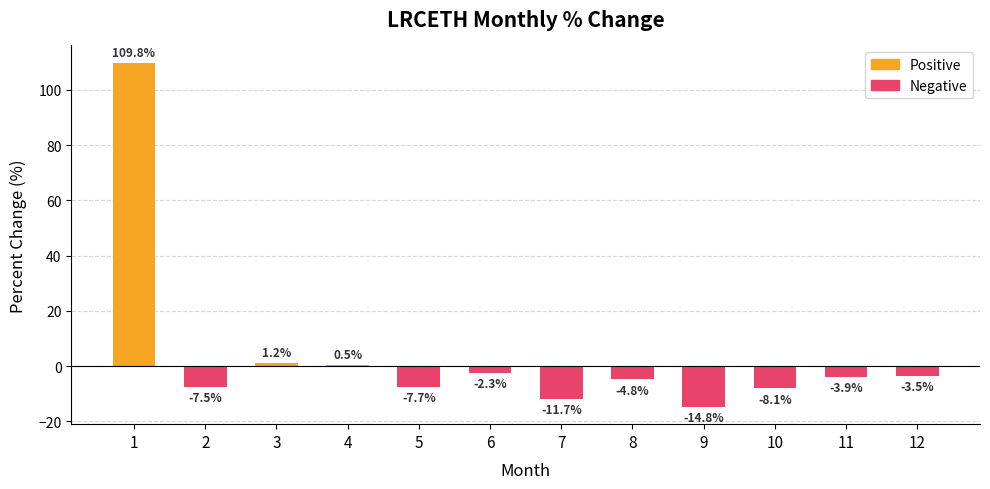

List the labels in order of value, smallest first.

9, 7, 10, 5, 2, 8, 11, 12, 6, 4, 3, 1